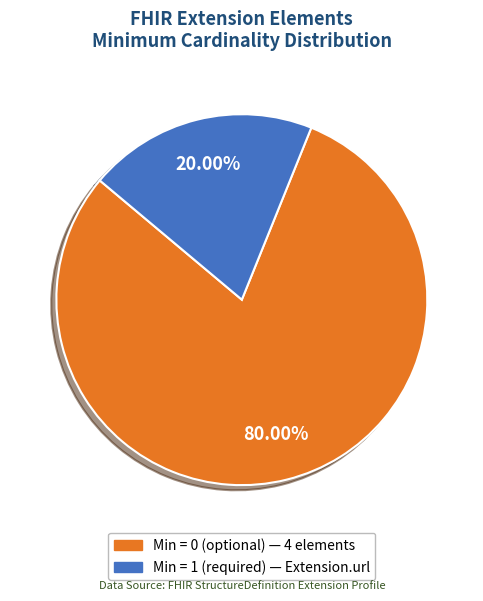

To the nearest percent, what is the average slice percentage?

50%